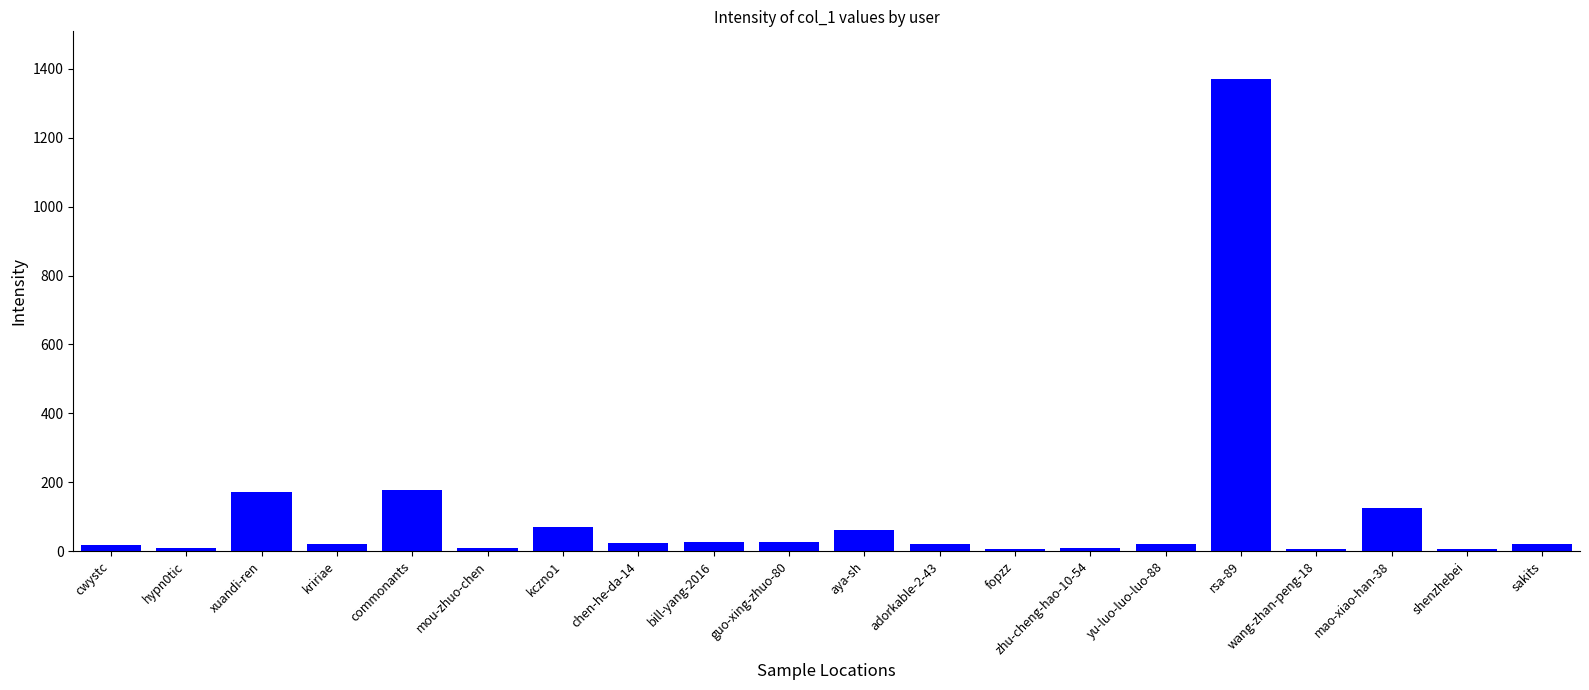

How many data points does each series have?

20